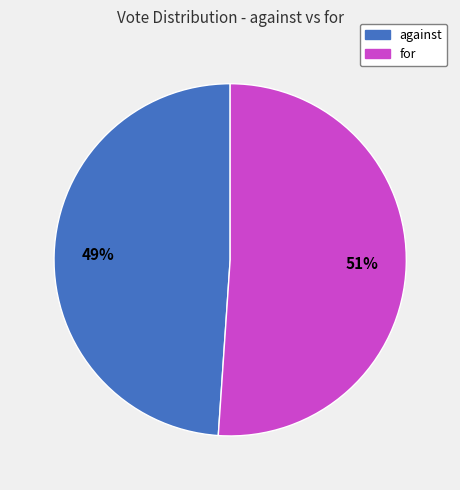

Count the number of slices in the pie.

2